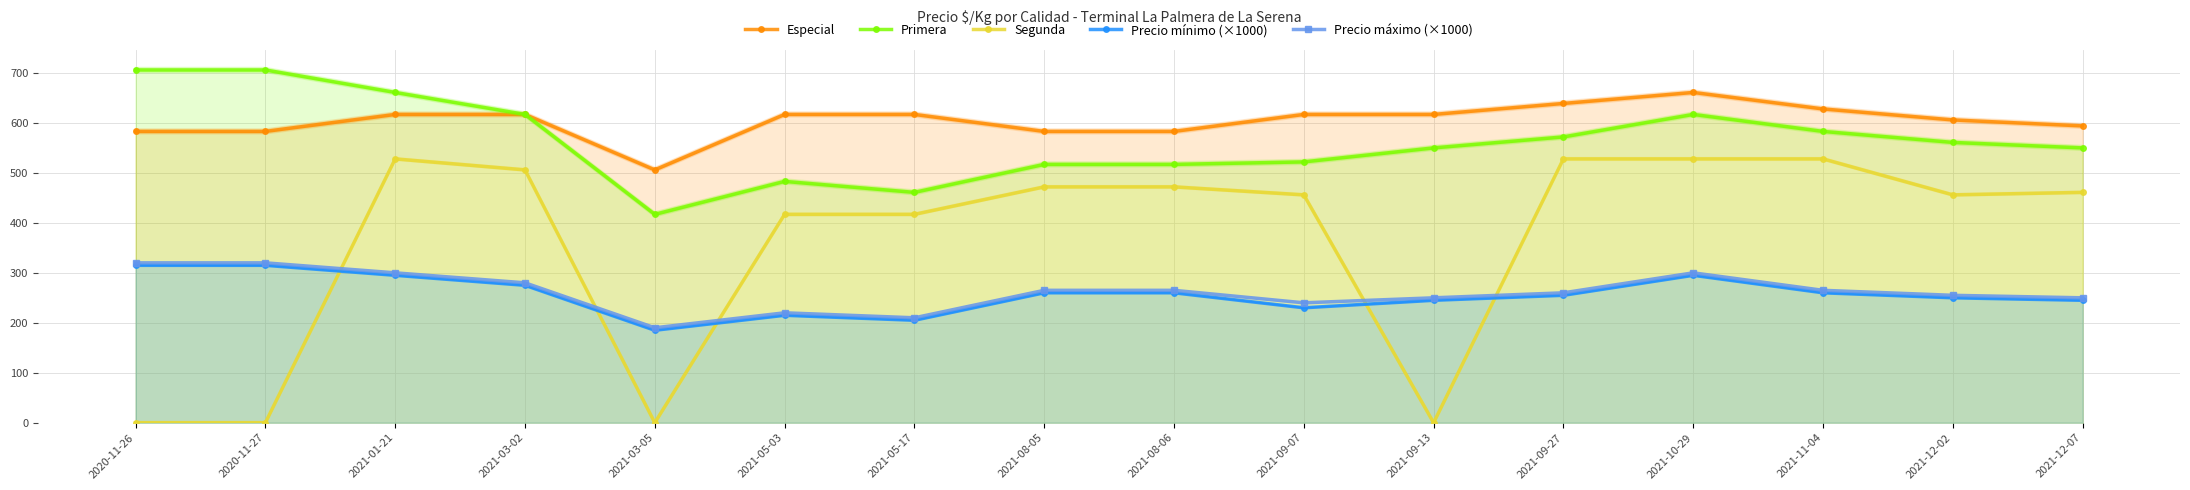

How many intersections are there between Segunda and Precio mínimo (×1000)?

5